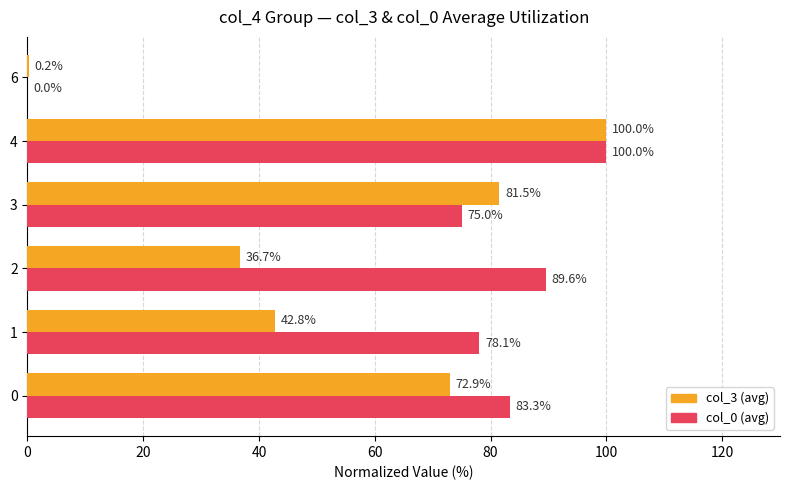

Which series changed the most between 2 and 4?

col_3 (avg)